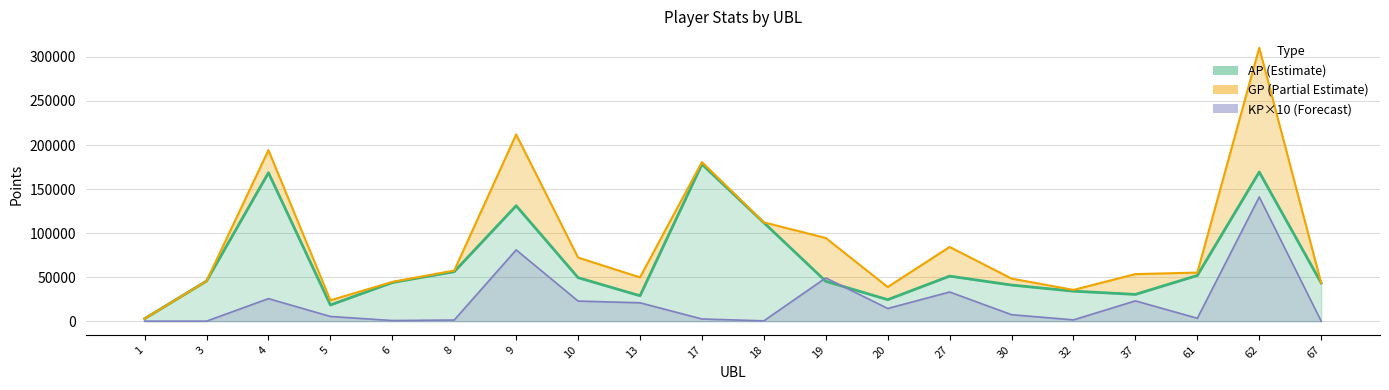

True or false: KP has more than 2 points higher than both neighbors.

True